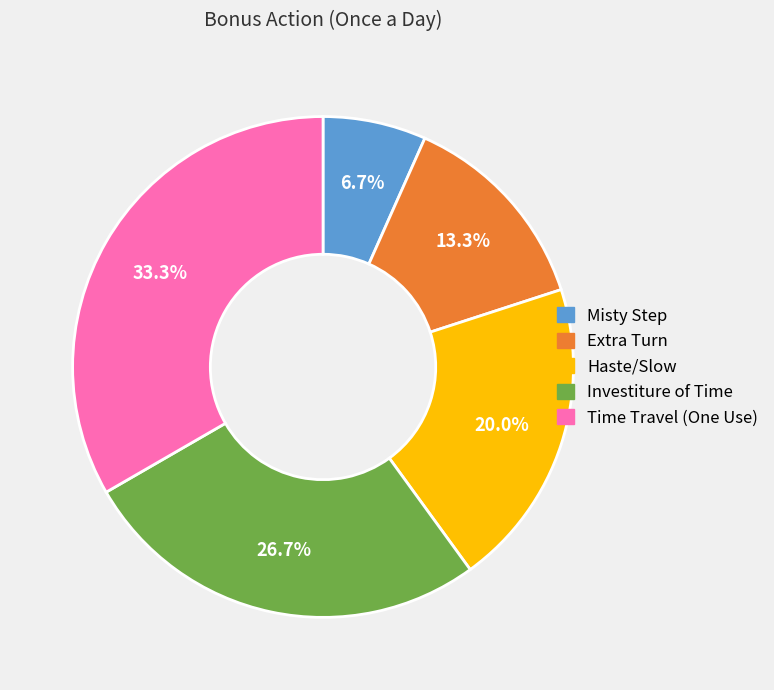

What is the smallest slice in the pie chart?

Misty Step